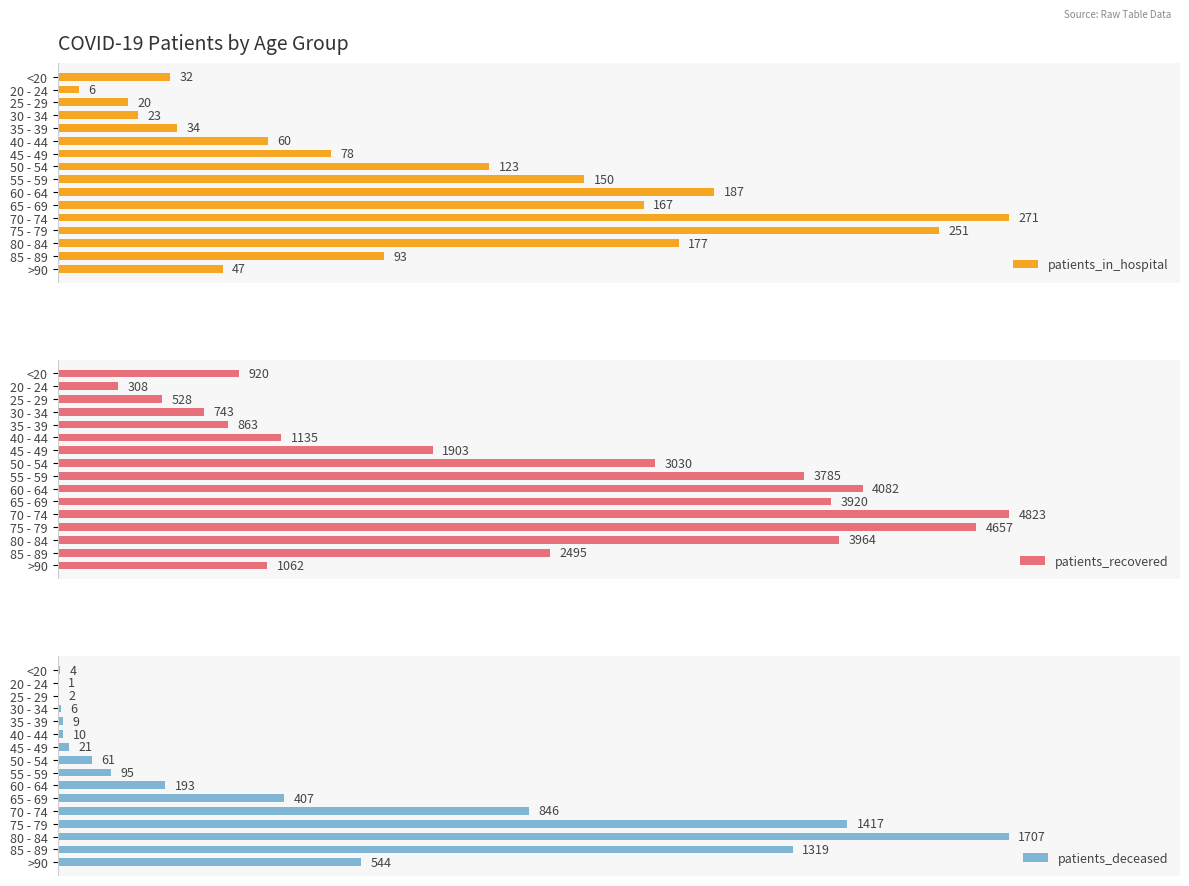

At which label is patients_recovered closest to 2565?

85 - 89